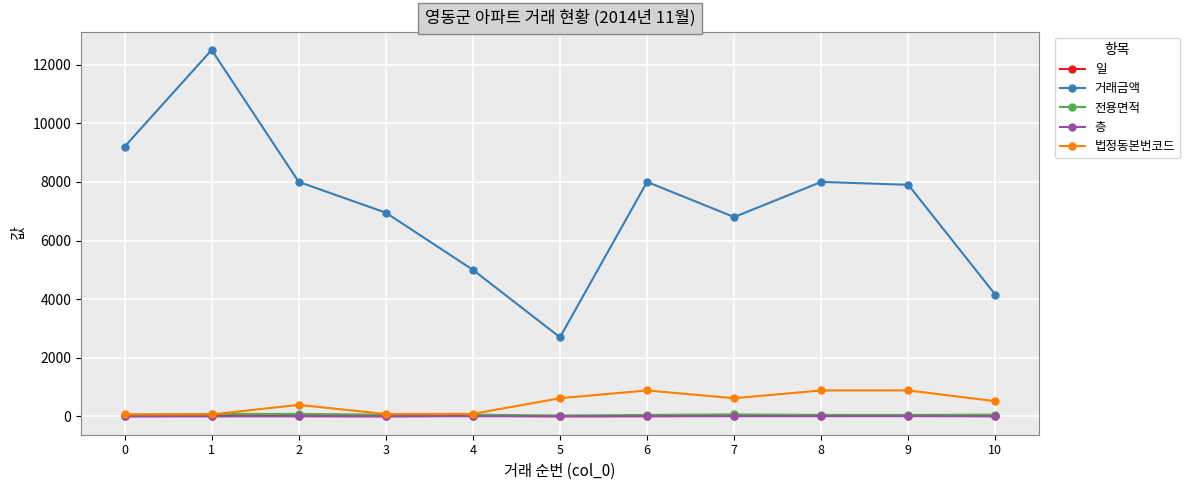

Does the chart have visible grid lines?

Yes